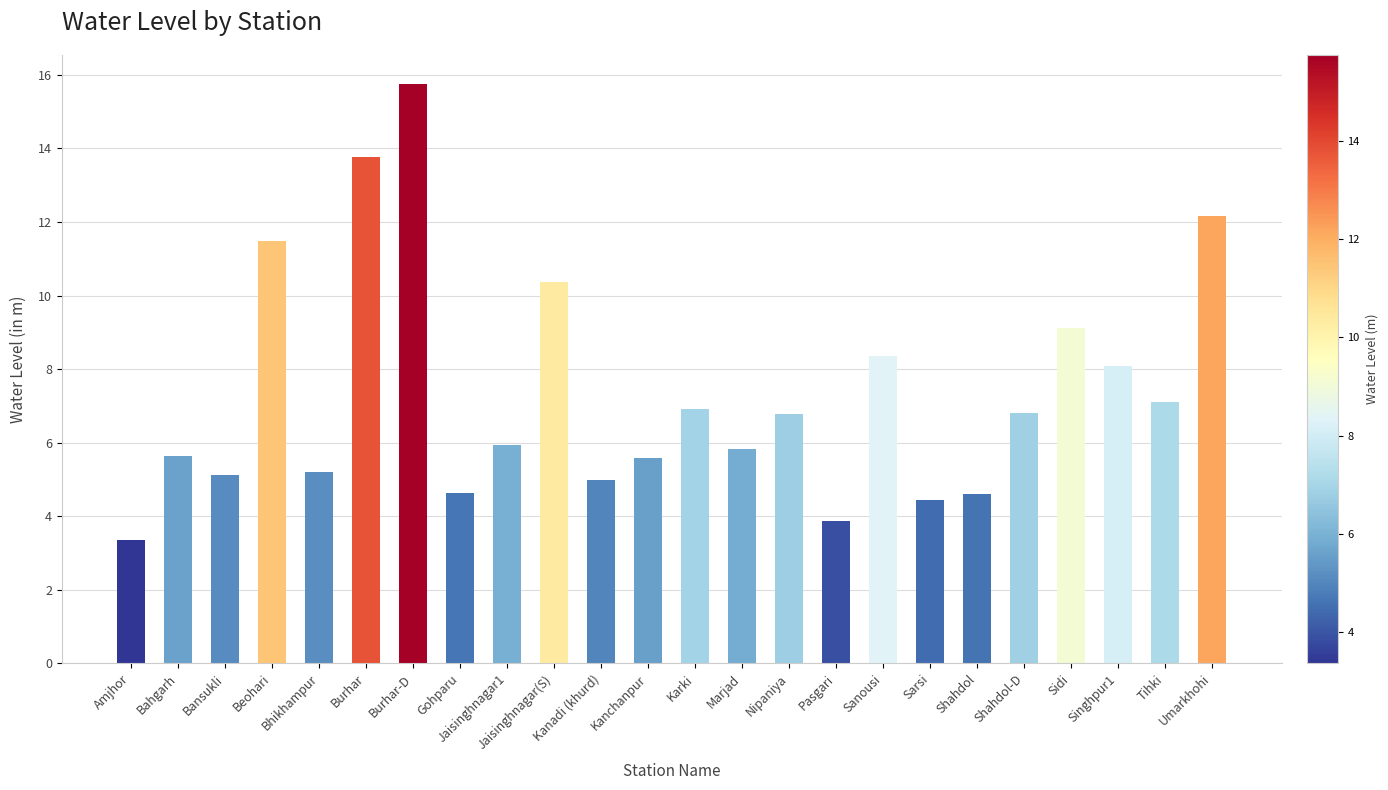

What is the label of the 7th bar from the right?

Sarsi